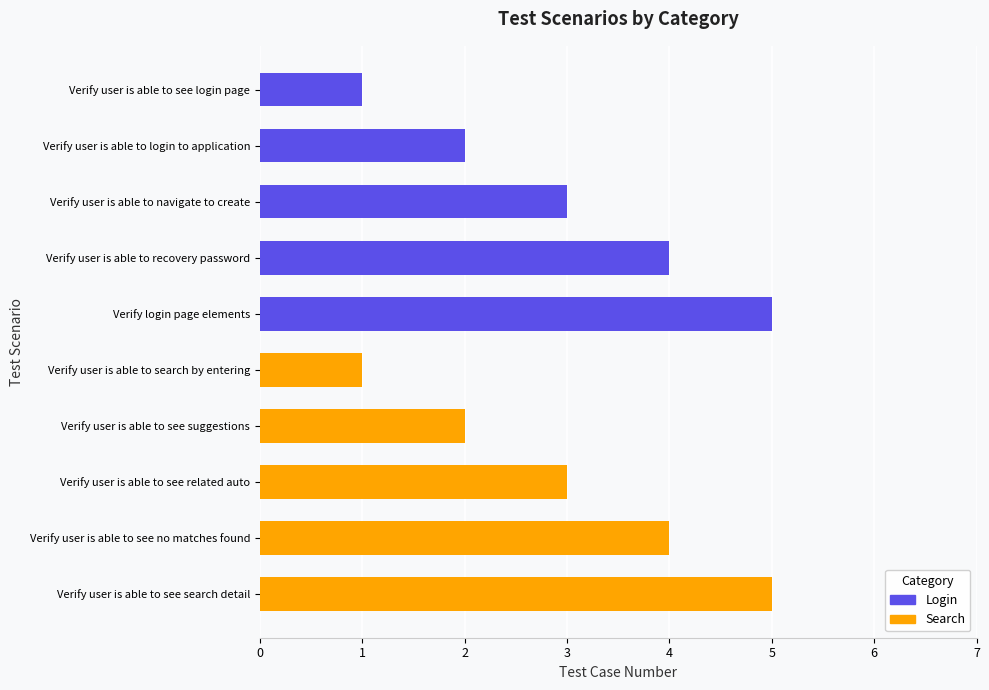

What value does the data have at Verify user is able to see search detail?

5